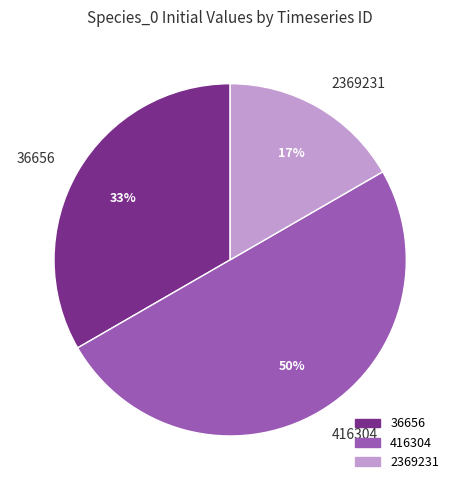

Does 2369231 represent more than half of the total?

No